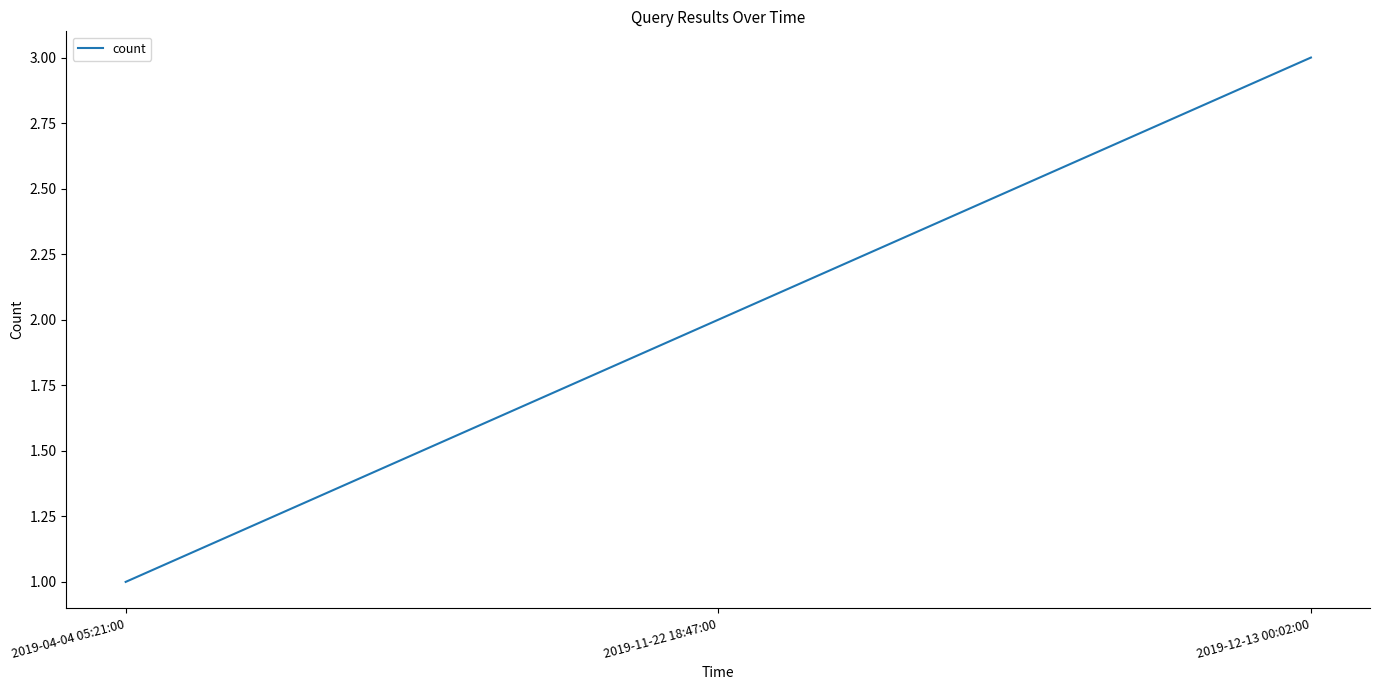

What position from the right is 2019-11-22 18:47:00?

2